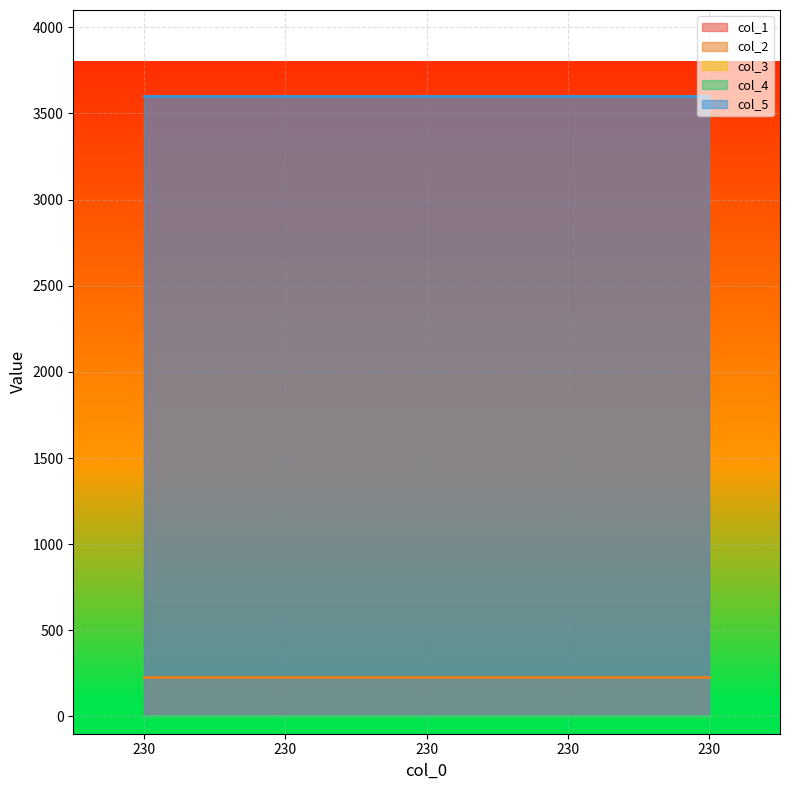

The value of col_1 at 230 is 3600.0. True or false?

True